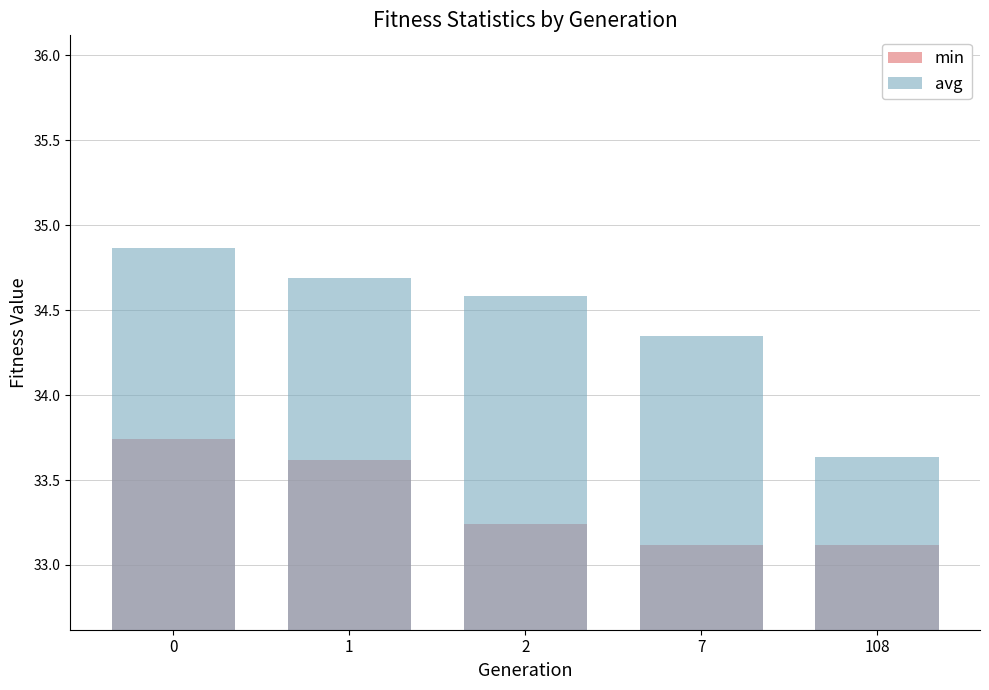

Reading right to left, what are all the values shown in this chart?

min: 33.1	33.1	33.2	33.6	33.7
avg: 33.6	34.4	34.6	34.7	34.9